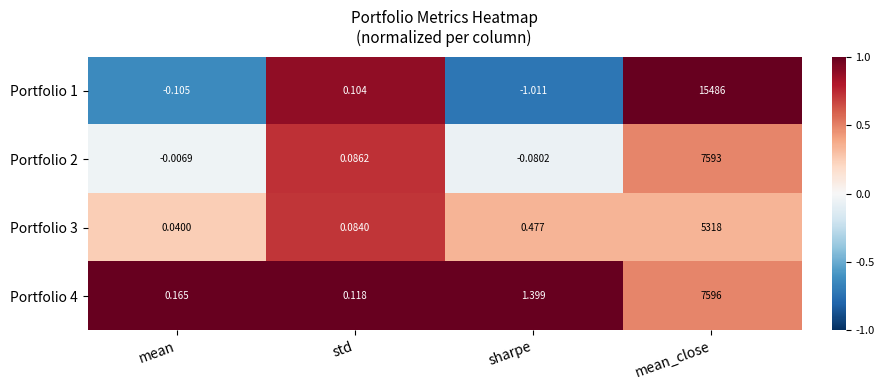

List the labels in order of Portfolio 2 value, largest first.

mean_close, std, mean, sharpe